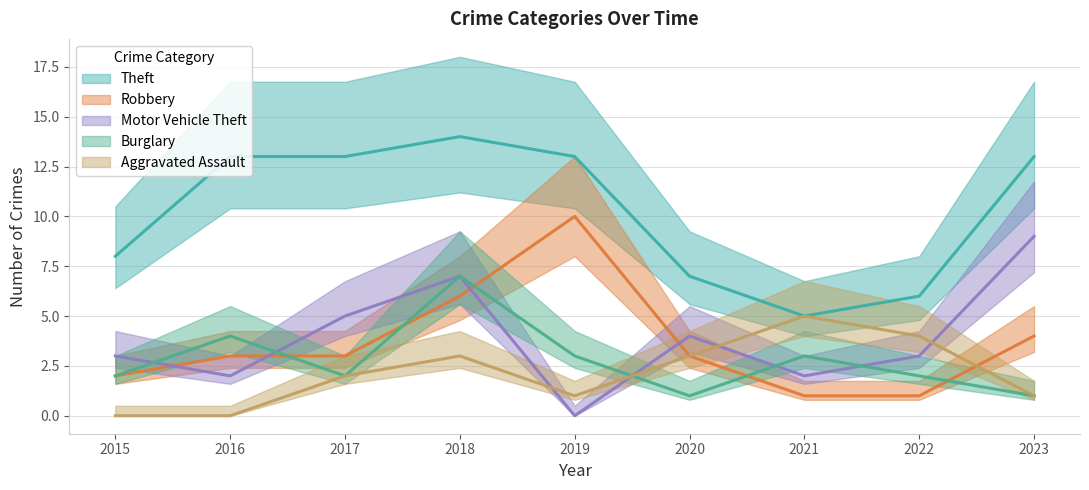

True or false: Burglary and Robbery intersect in this chart.

True